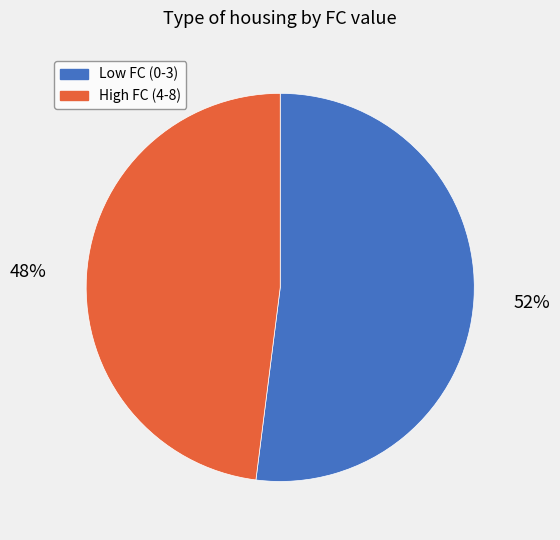

To the nearest percent, what is the difference between the largest and smallest slice percentages?

4%